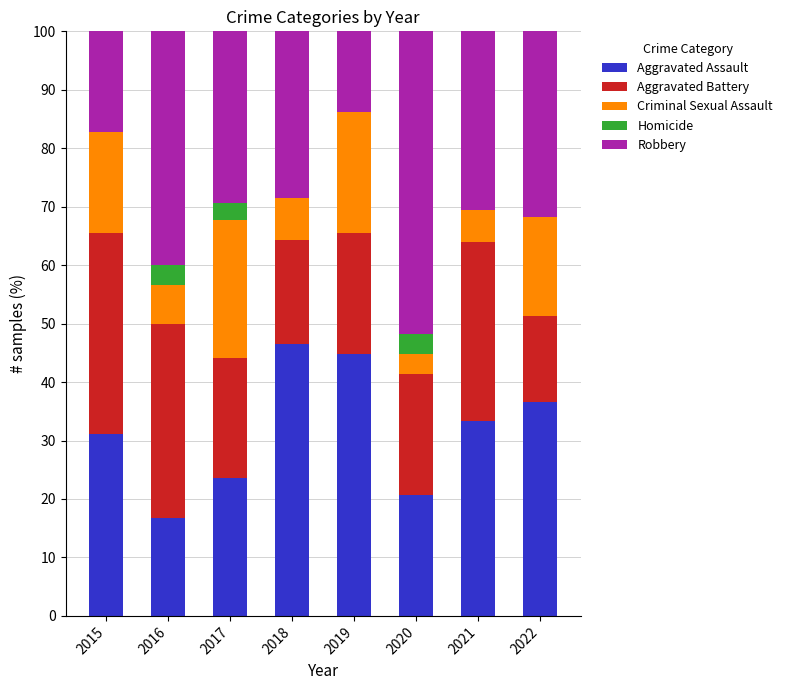

True or false: Aggravated Assault has a value of 16.7 at 2016.

True